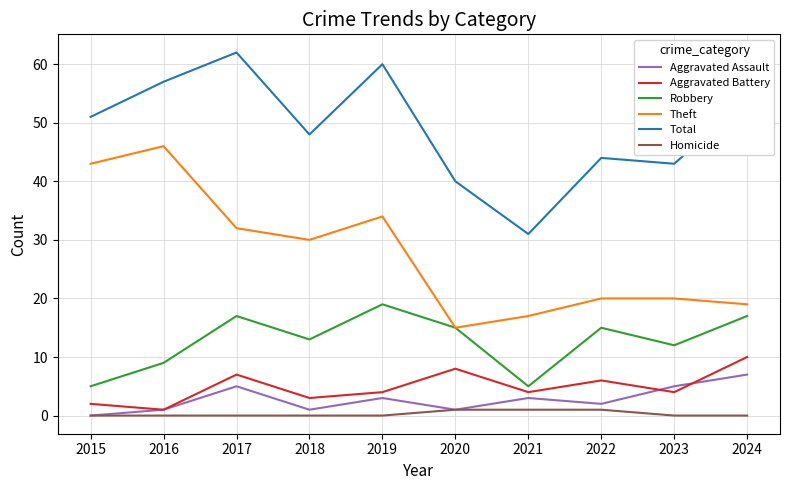

True or false: Total has more than 1 interior local peaks.

True